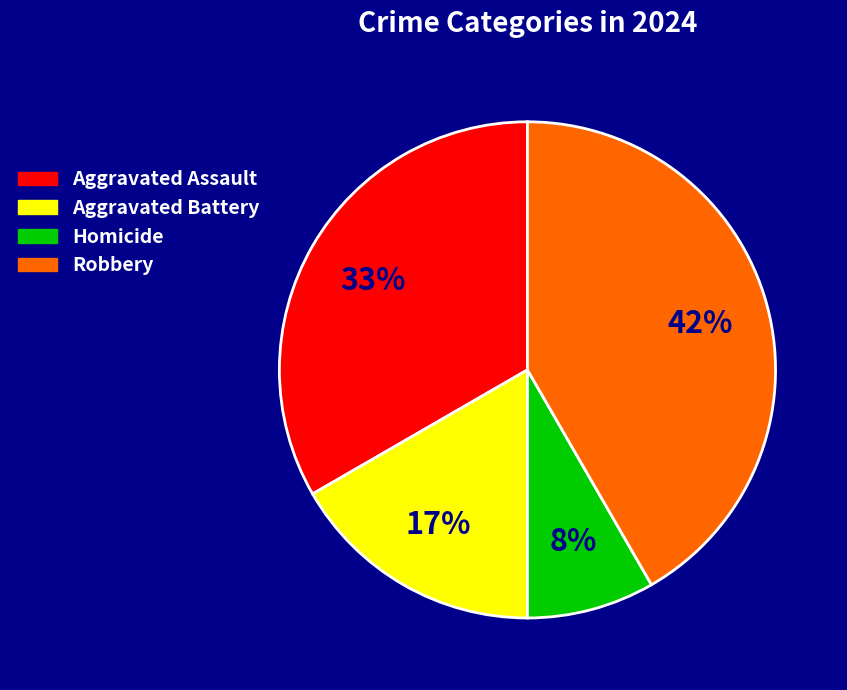

The Aggravated Assault slice represents 33% of the pie. True or false?

True